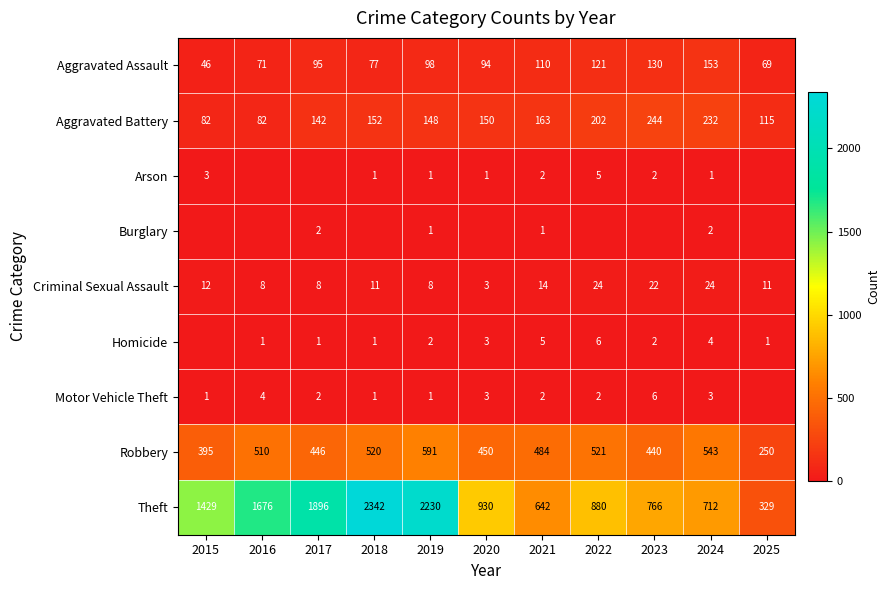

What is the highest value of the Theft series?

2342